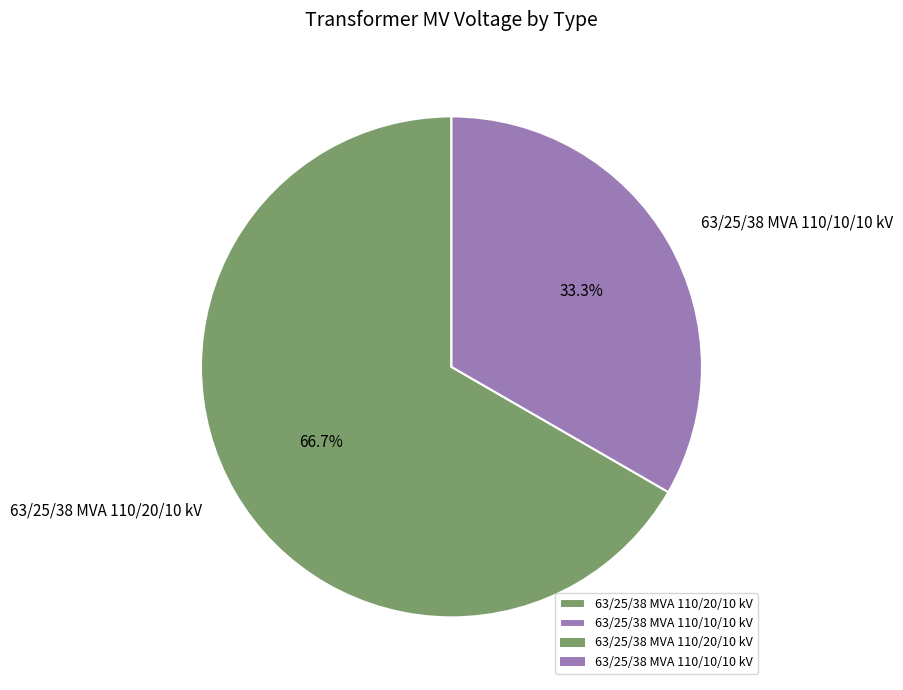

To the nearest percent, what percentage of the pie is 63/25/38 MVA 110/10/10 kV?

33%